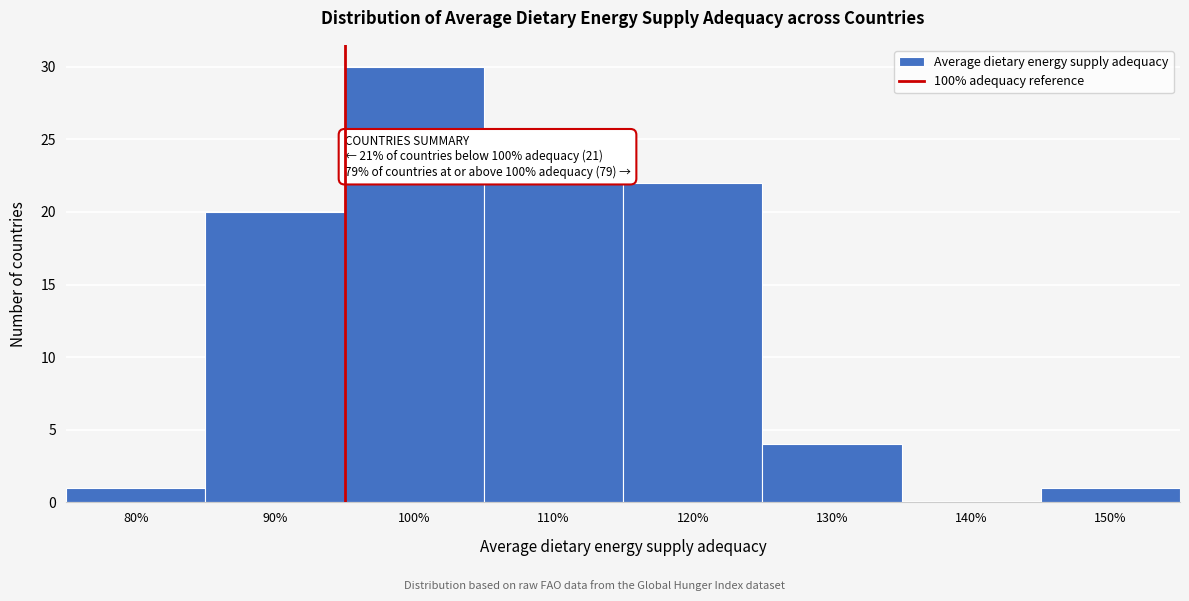

Reading right to left, list all the values displayed in this chart.

150%=1	140%=0	130%=4	120%=22	110%=22	100%=30	90%=20	80%=1